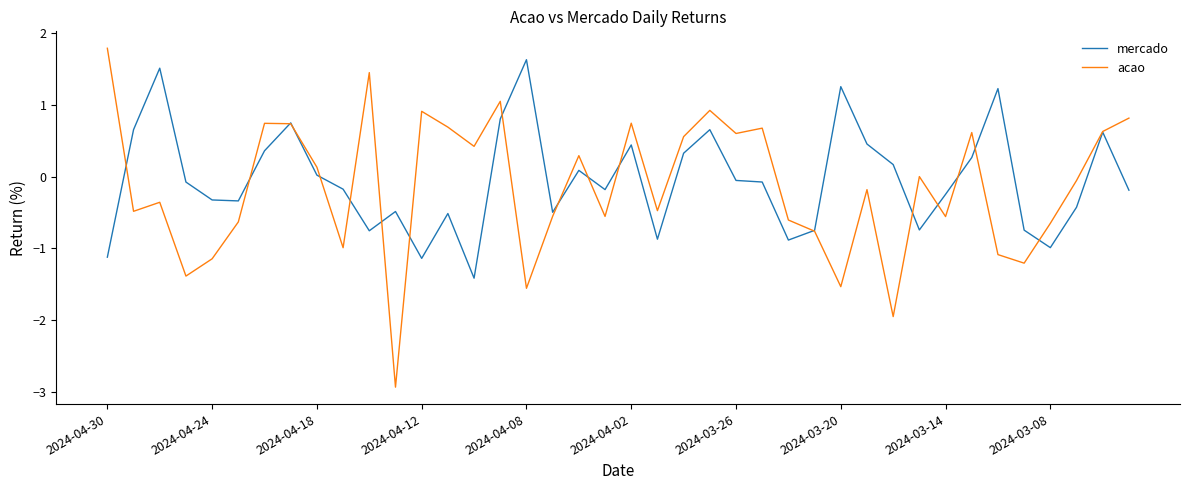

List the series in order of their peak value, lowest first.

mercado, acao